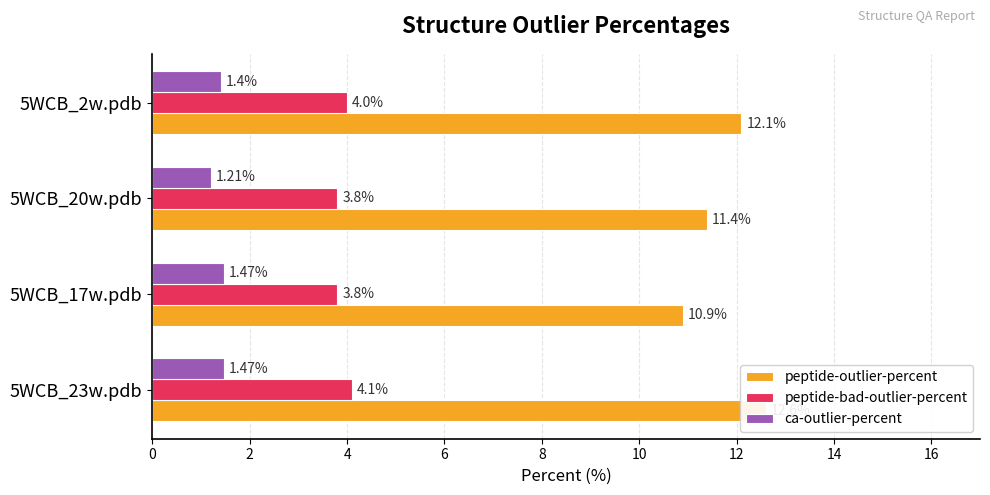

Read the peptide-outlier-percent value at 5WCB_23w.pdb.

12.6